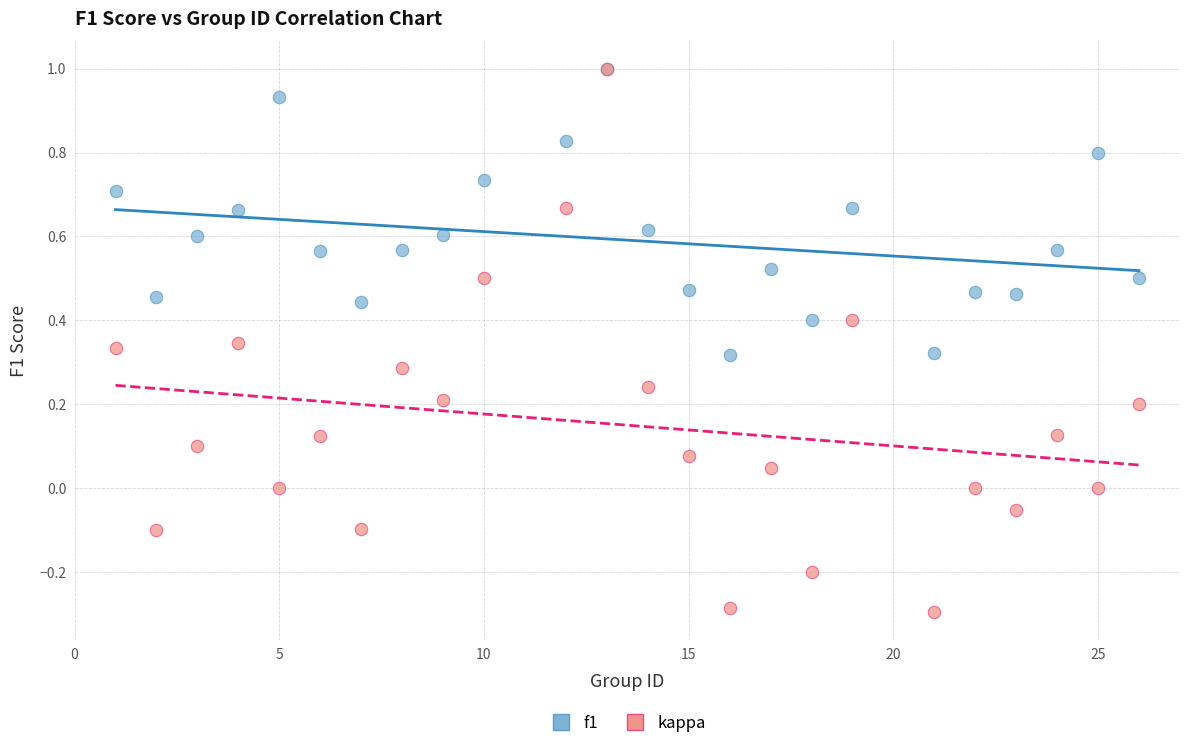

Which series contains the lowest Y value?

kappa